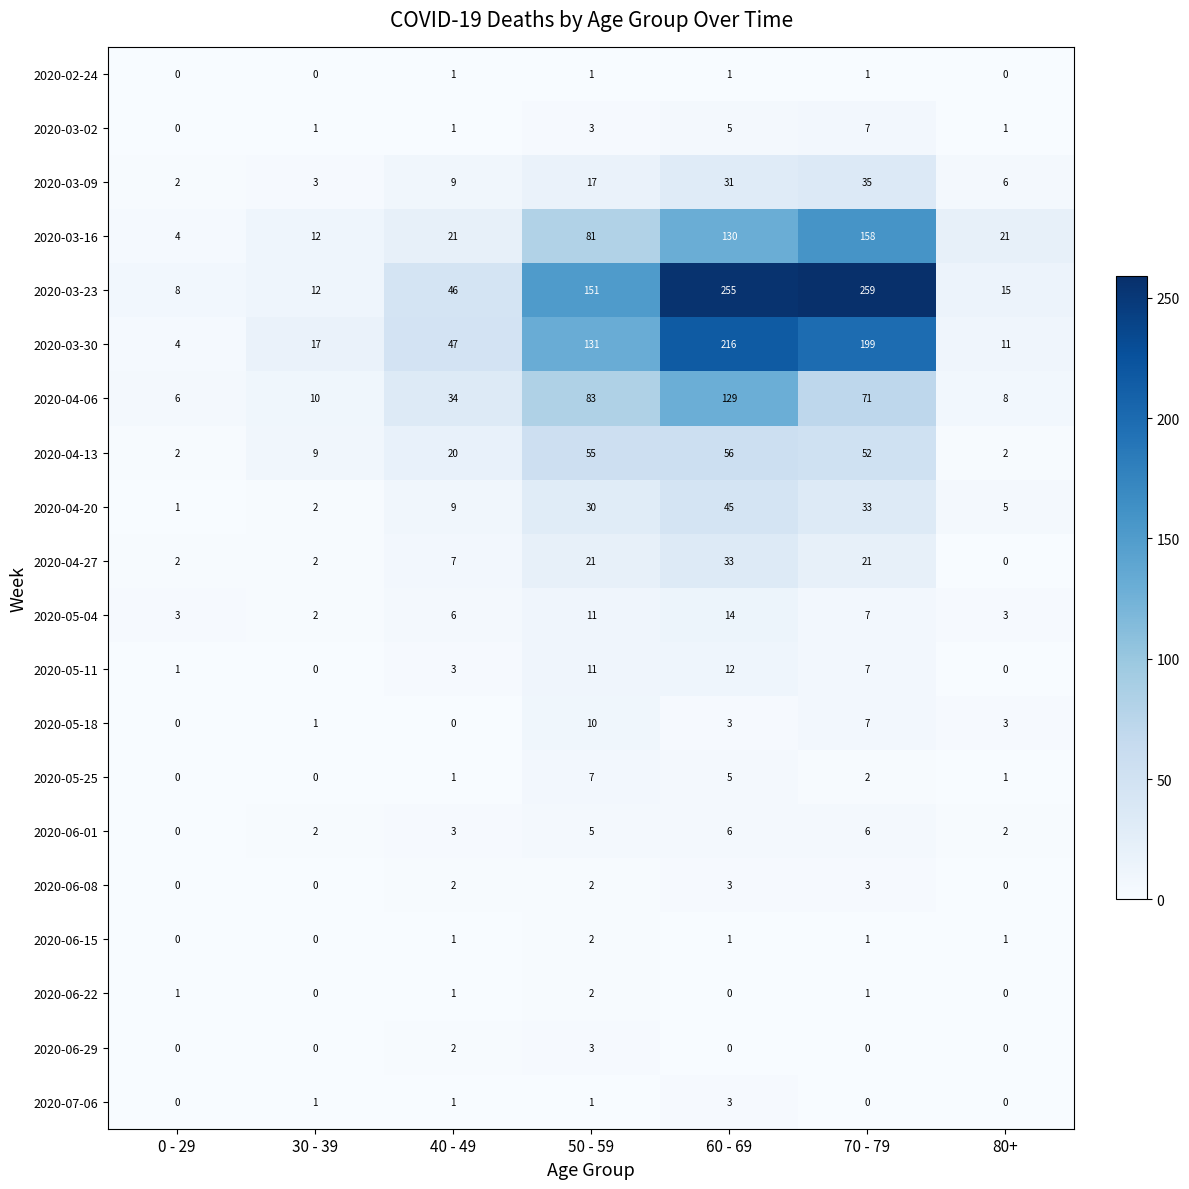

What is the difference between the 2020-05-18 values at 30 - 39 and 70 - 79?

6